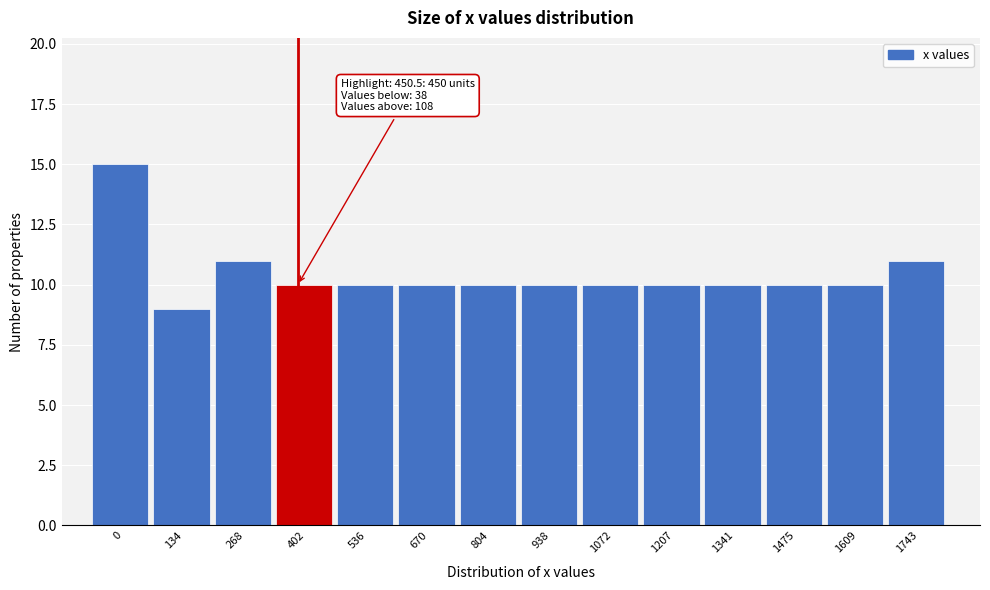

Reading left to right, list all the values displayed in this chart.

0=15	134=9	268=11	402=10	536=10	670=10	804=10	938=10	1072=10	1207=10	1341=10	1475=10	1609=10	1743=11